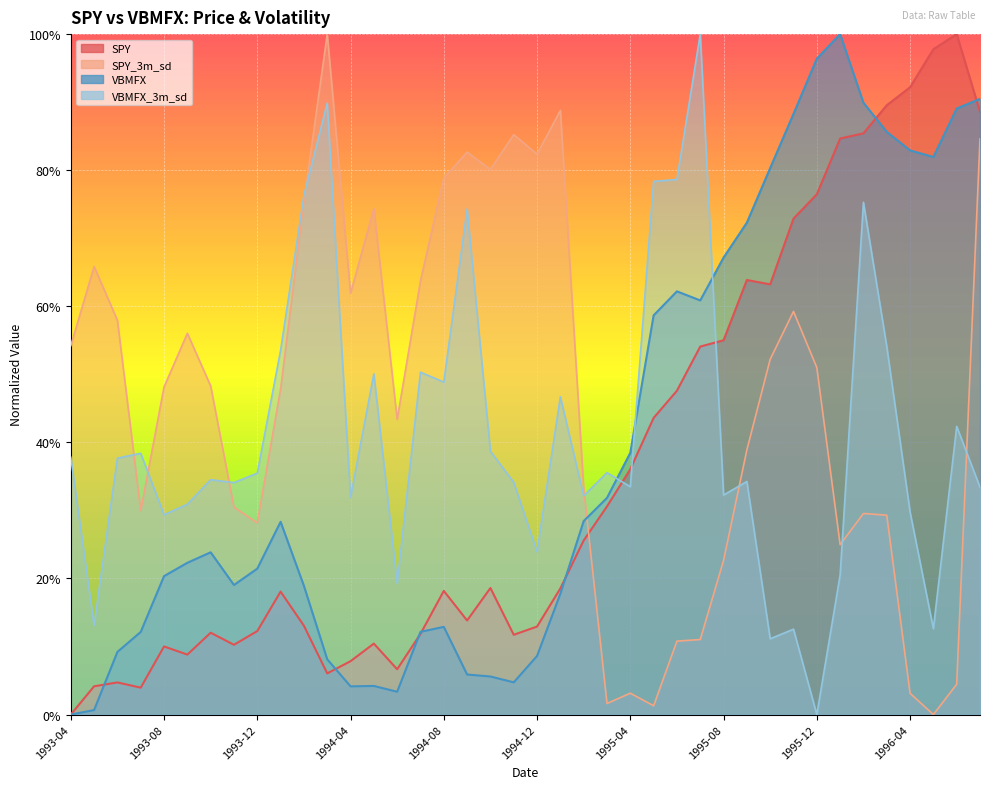

Reading right to left, extract all data points from this chart.

SPY: 88.6	100.0	97.8	92.2	89.5	85.4	84.7	76.5	72.9	63.2	63.9	55.0	54.1	47.6	43.6	36.1	30.6	25.6	18.5	12.9	11.7	18.6	13.8	18.2	11.9	6.7	10.4	7.8	6.1	13.1	18.1	12.3	10.3	12.0	8.8	10.0	4.0	4.7	4.2	0.0
SPY_3m_sd: 84.6	4.5	0.0	3.1	29.3	29.6	25.0	51.0	59.2	52.2	38.9	22.7	11.0	10.8	1.3	3.1	1.6	33.3	88.8	82.4	85.2	80.1	82.7	78.8	63.7	43.4	74.4	61.9	100.0	75.4	47.8	28.2	30.5	48.3	56.0	48.2	30.0	57.9	65.8	54.2
VBMFX: 90.5	89.1	81.9	82.9	85.6	89.9	100.0	96.4	88.3	80.3	72.3	67.2	60.9	62.2	58.7	38.5	31.8	28.4	17.8	8.6	4.7	5.6	5.9	12.9	12.2	3.4	4.2	4.1	8.1	18.9	28.3	21.4	19.0	23.8	22.3	20.3	12.1	9.2	0.7	0.0
VBMFX_3m_sd: 33.4	42.4	12.6	29.8	54.1	75.3	20.5	0.0	12.6	11.1	34.3	32.3	100.0	78.6	78.4	33.5	35.5	32.1	46.7	23.9	34.1	38.7	74.3	48.9	50.3	19.3	50.1	31.9	89.9	76.3	53.5	35.5	34.1	34.5	30.9	29.4	38.4	37.7	13.1	37.8